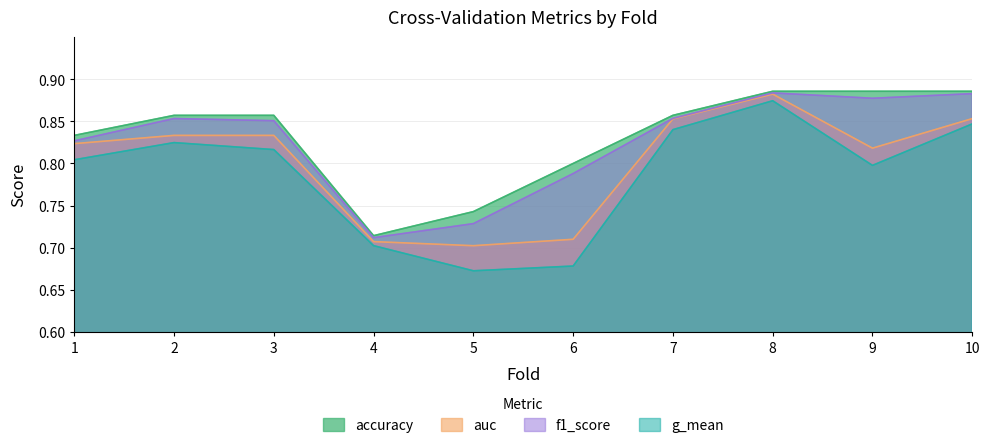

Is it true that auc equals 0.6 at 8?

False